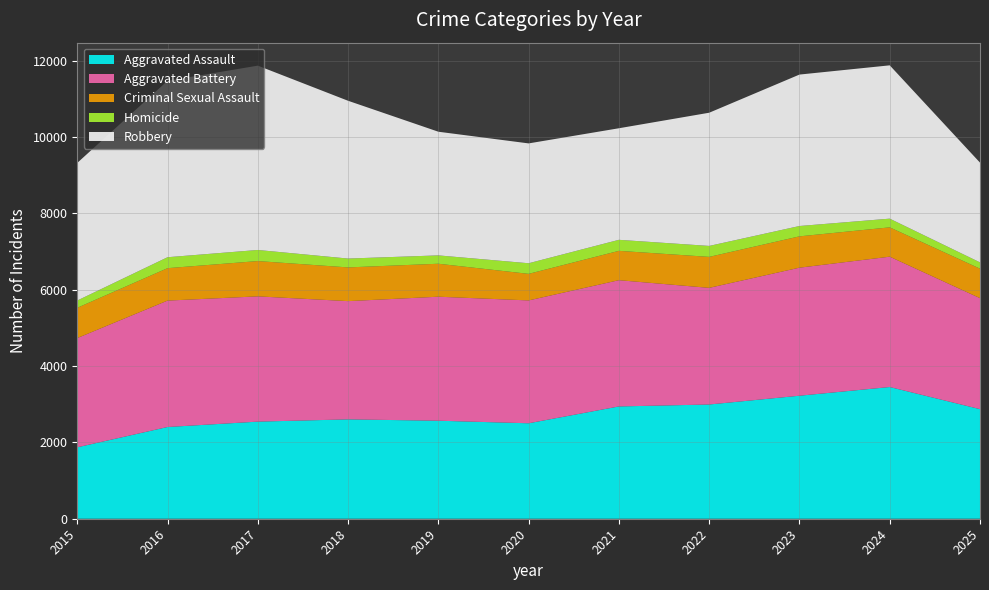

Reading left to right, list all the values displayed in this chart.

Aggravated Assault: 2015=1872	2016=2404	2017=2545	2018=2604	2019=2569	2020=2502	2021=2943	2022=2994	2023=3224	2024=3452	2025=2872
Aggravated Battery: 2015=2863	2016=3313	2017=3283	2018=3099	2019=3250	2020=3220	2021=3309	2022=3057	2023=3356	2024=3416	2025=2909
Criminal Sexual Assault: 2015=794	2016=850	2017=925	2018=884	2019=864	2020=696	2021=769	2022=812	2023=821	2024=769	2025=773
Homicide: 2015=190	2016=287	2017=291	2018=232	2019=219	2020=278	2021=289	2022=287	2023=271	2024=228	2025=165
Robbery: 2015=3607	2016=4624	2017=4831	2018=4135	2019=3241	2020=3141	2021=2924	2022=3491	2023=3969	2024=4018	2025=2614